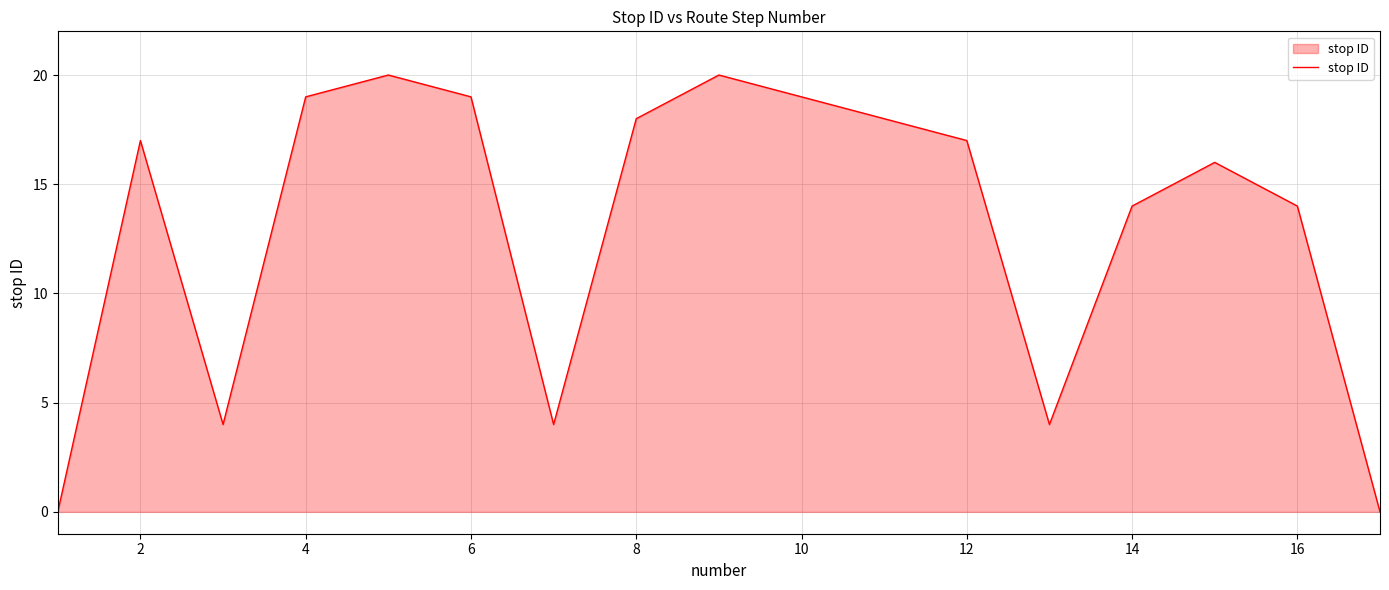

What is the difference between the maximum and minimum values?

20